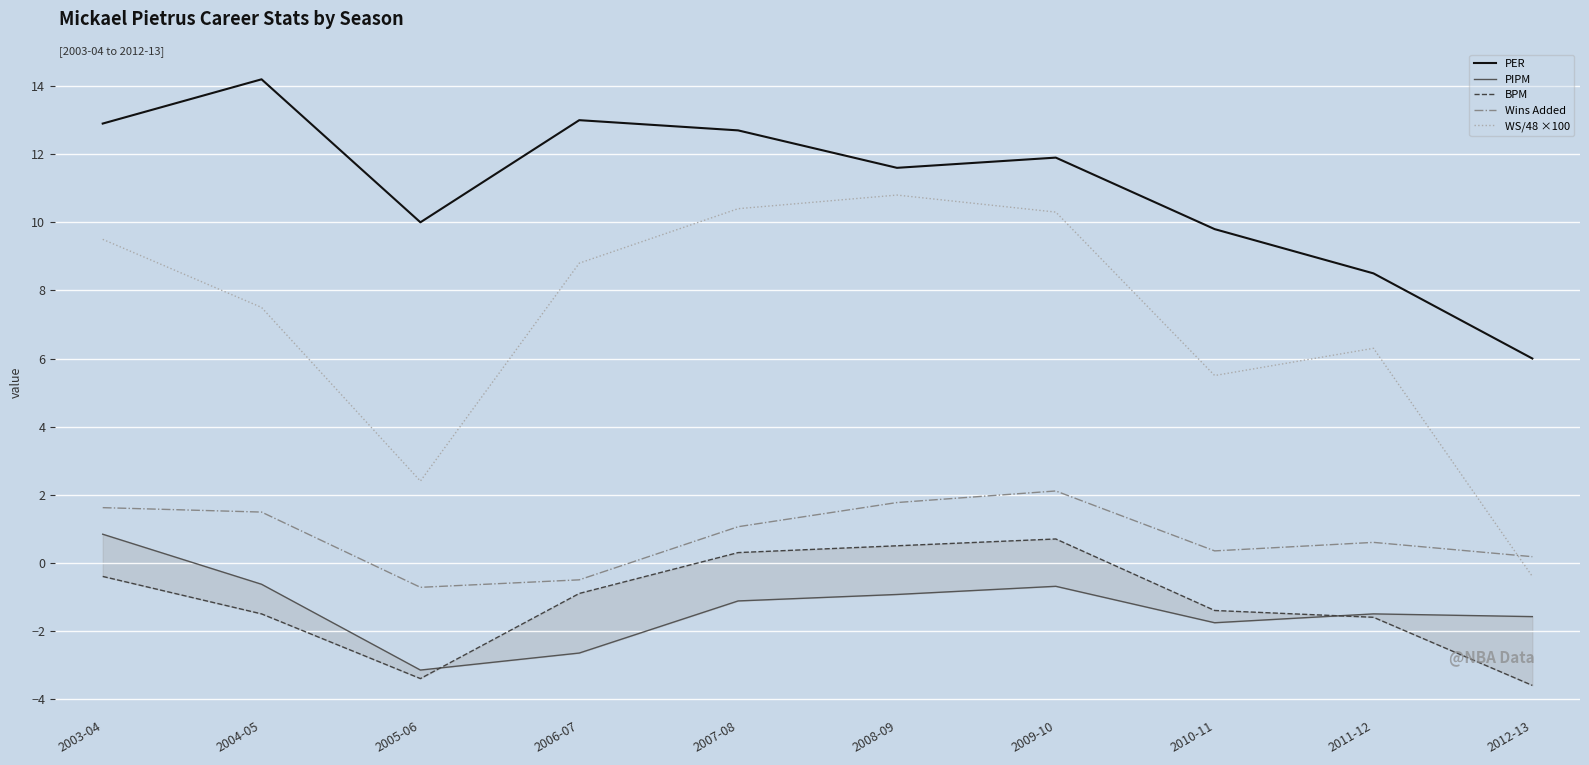

Where does the Wins Added series first go above 1?

2003-04